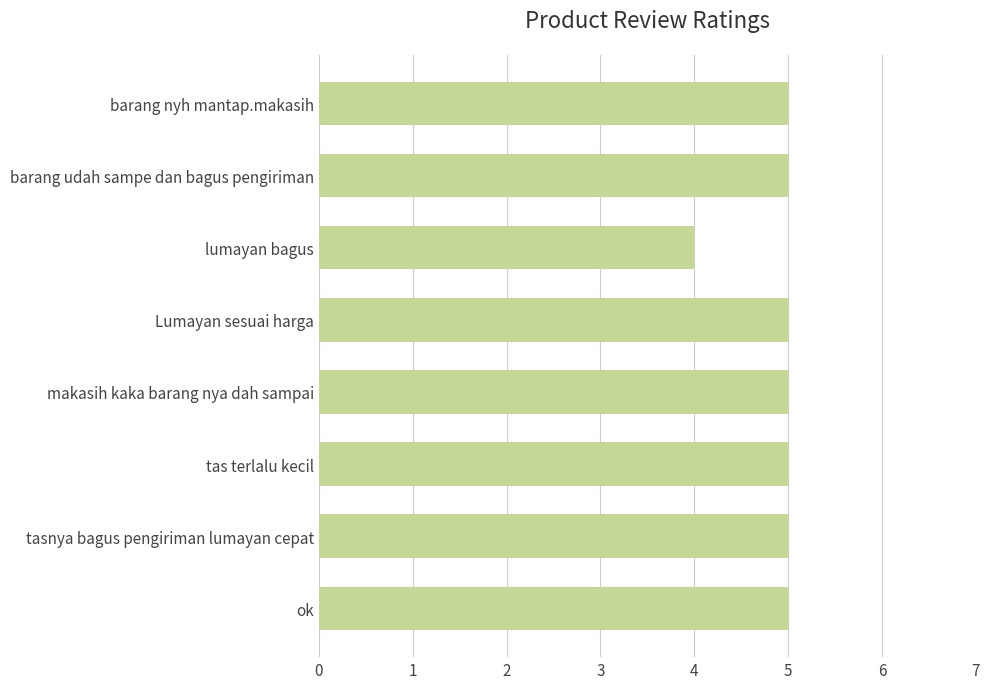

Reading top to bottom, extract all data points from this chart.

5	5	4	5	5	5	5	5